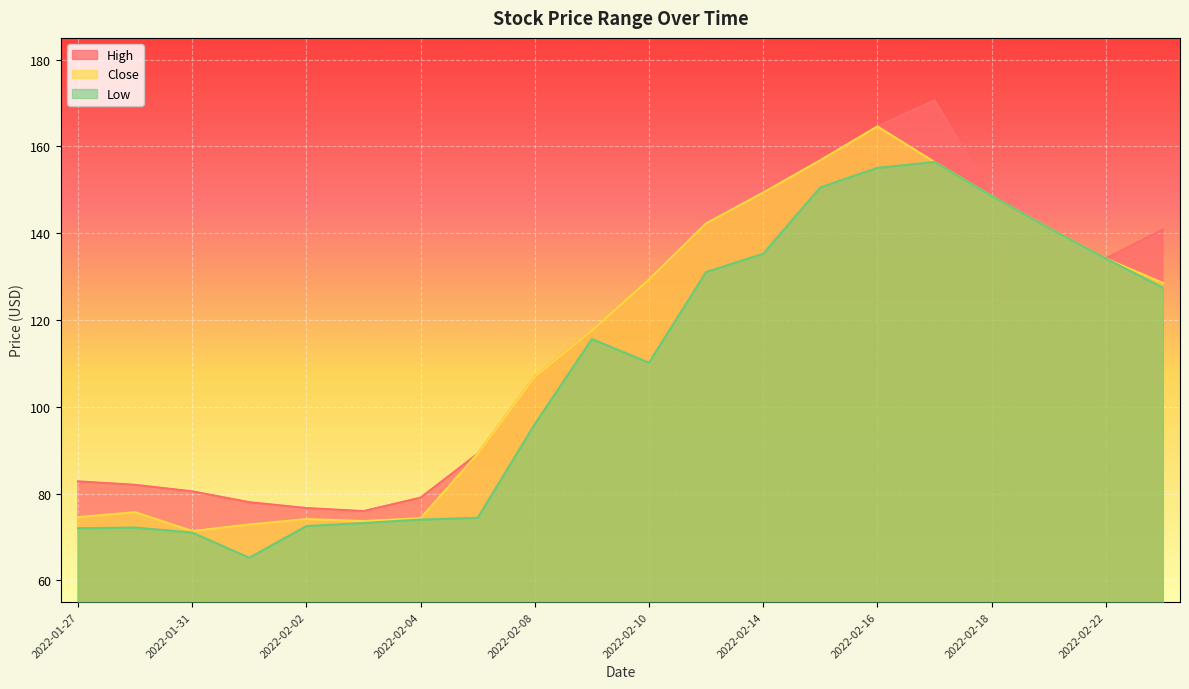

What is the difference between the second highest and minimum values in the High series?

88.7